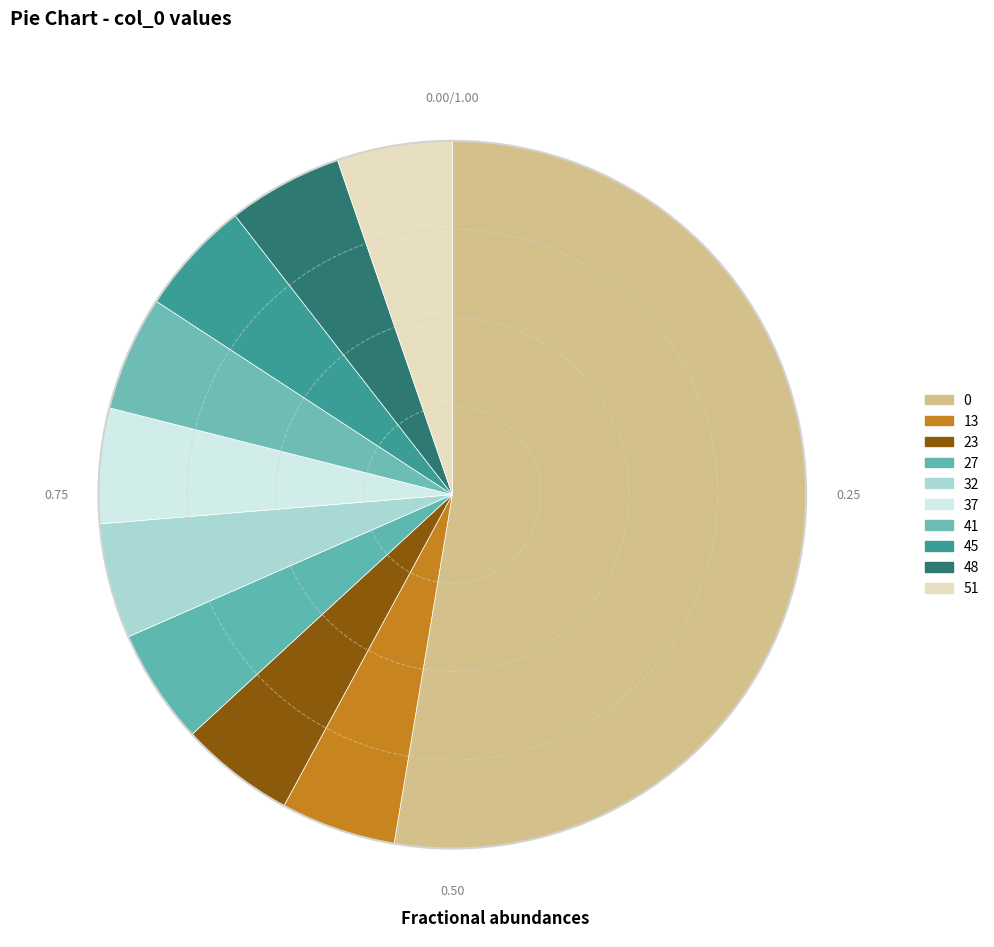

What is the smallest slice in the pie chart?

13